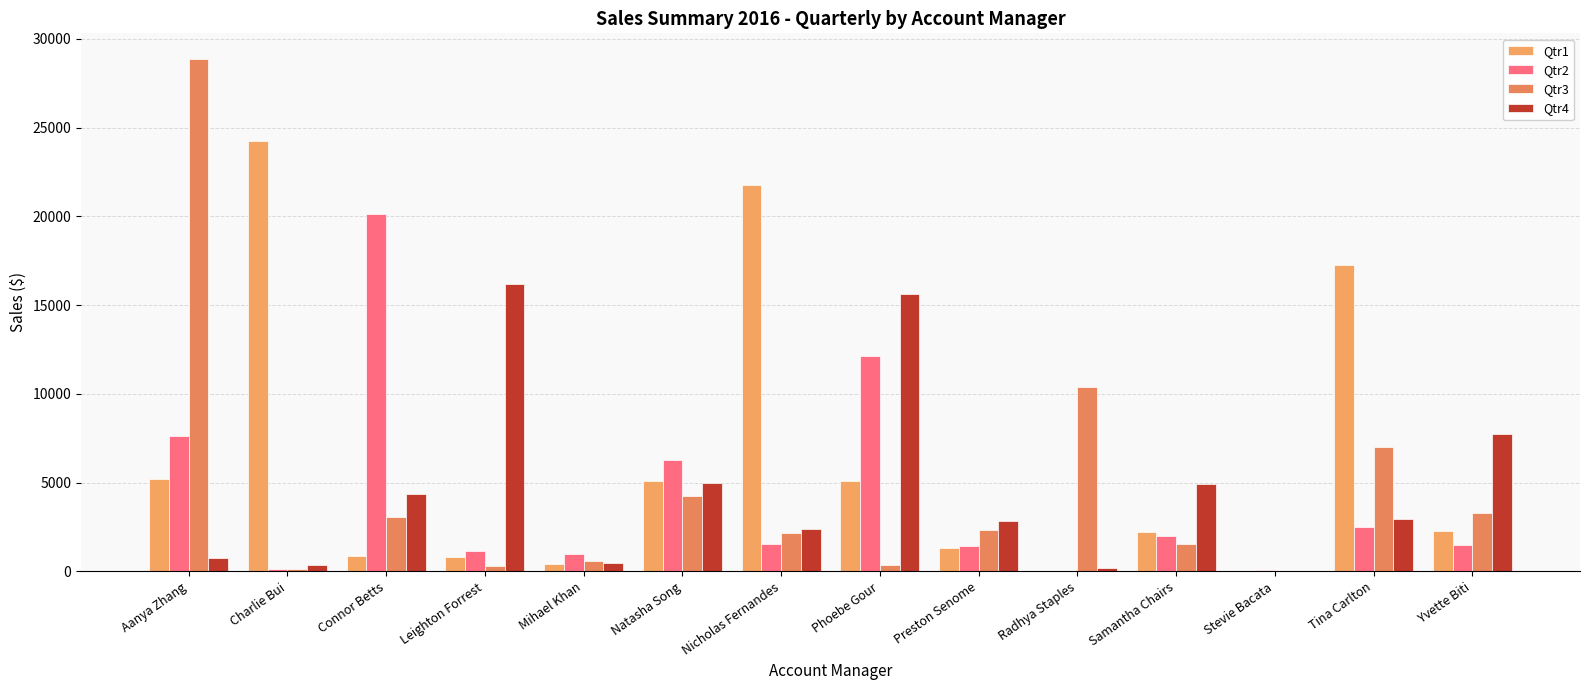

At which label is Qtr4 closest to 8084?

Yvette Biti